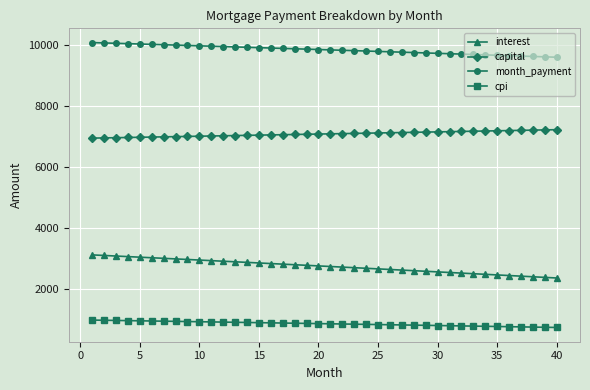

Which series has the largest total across all categories?

month_payment